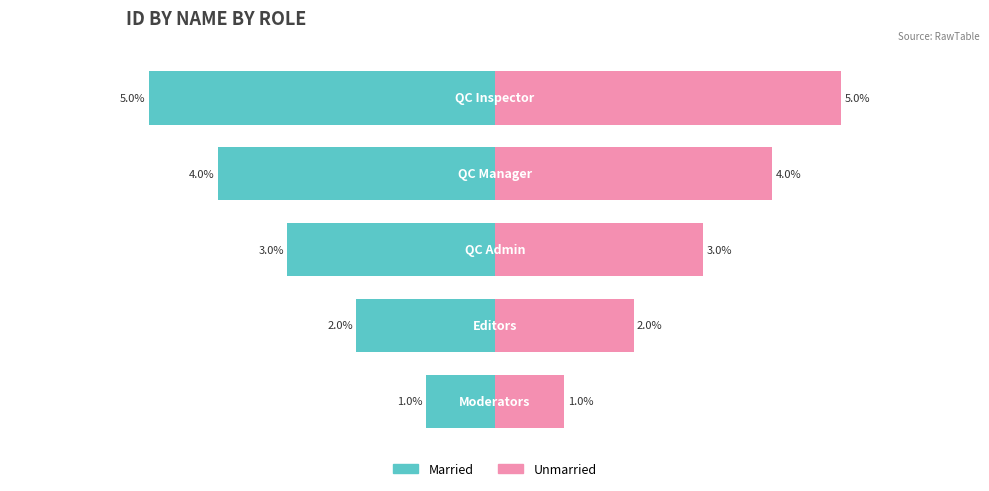

Which series has the largest total across all categories?

Unmarried